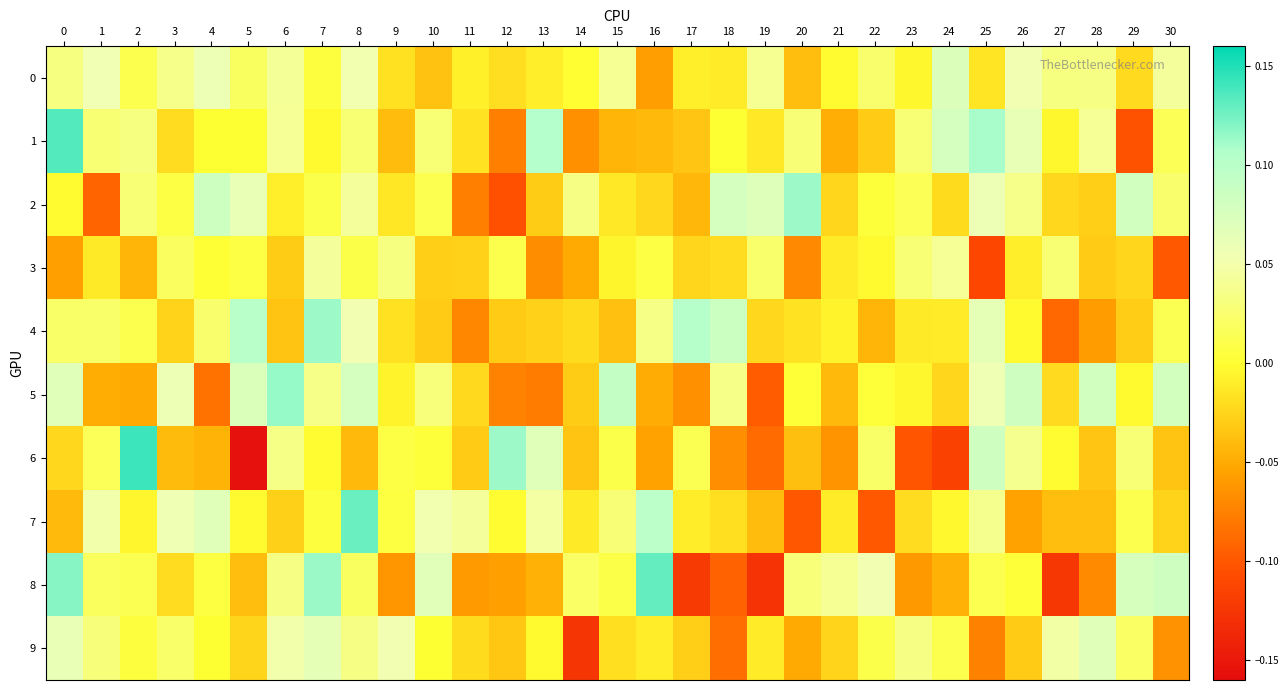

Which label corresponds to the smallest value in the chart?

5